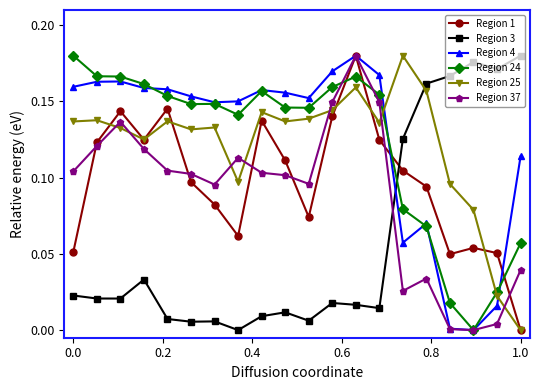

After their last crossing, which series has the higher values: Region 3 or Region 37?

Region 3